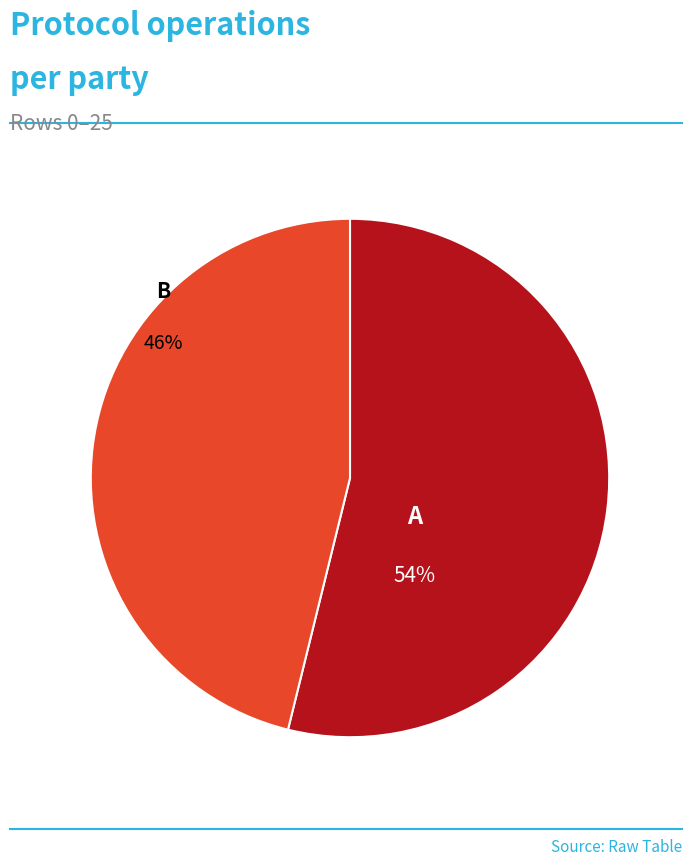

Is there a majority slice in this chart?

Yes